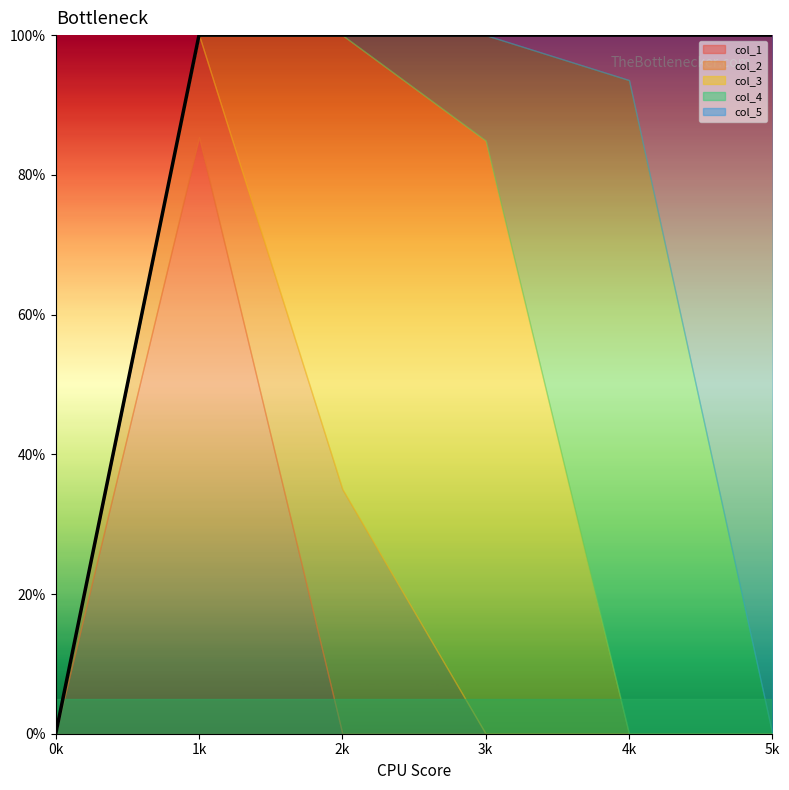

How many lines are shown in the chart?

5